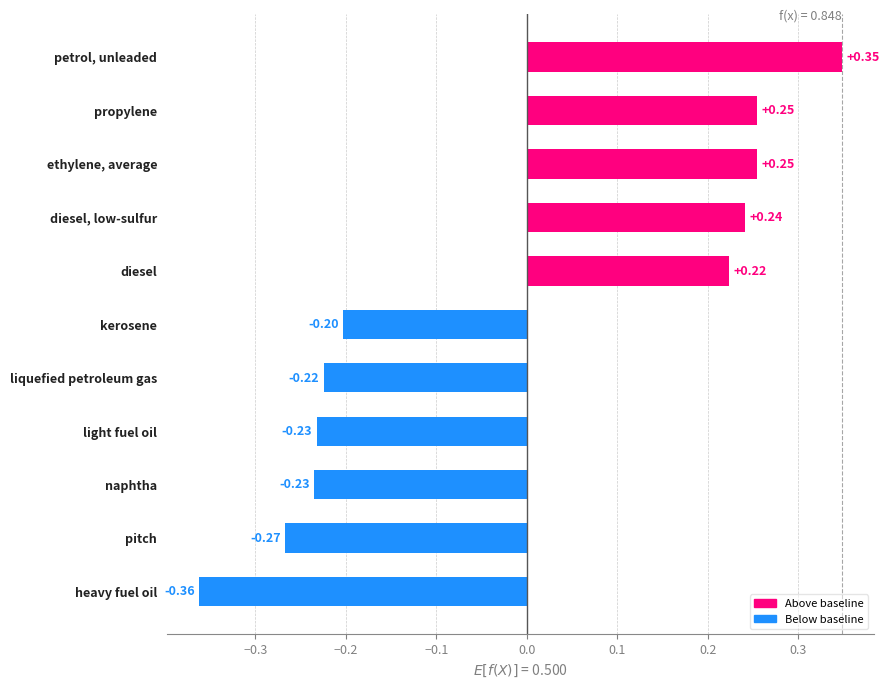

Which label corresponds to the smallest value in the chart?

heavy fuel oil